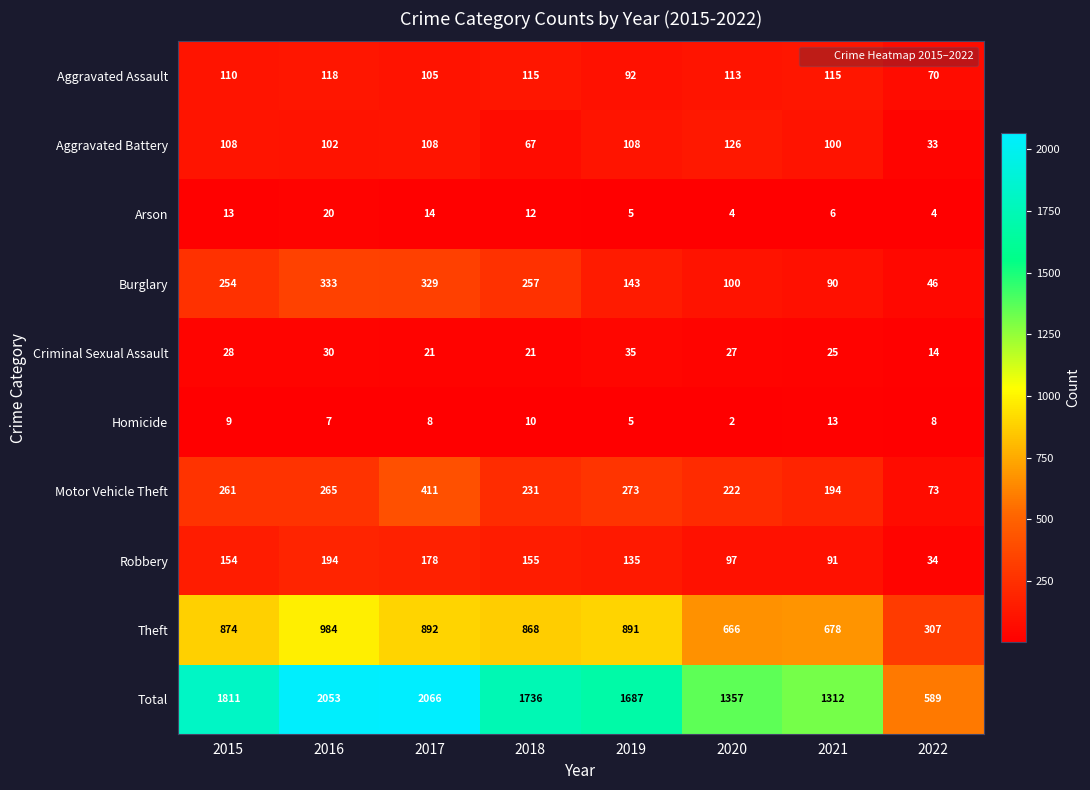

Is it true that Motor Vehicle Theft equals 268 at 2017?

False